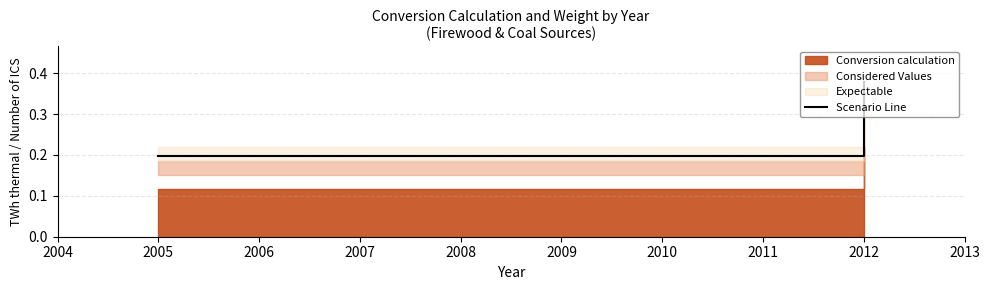

What is the sum of all values?

1.4